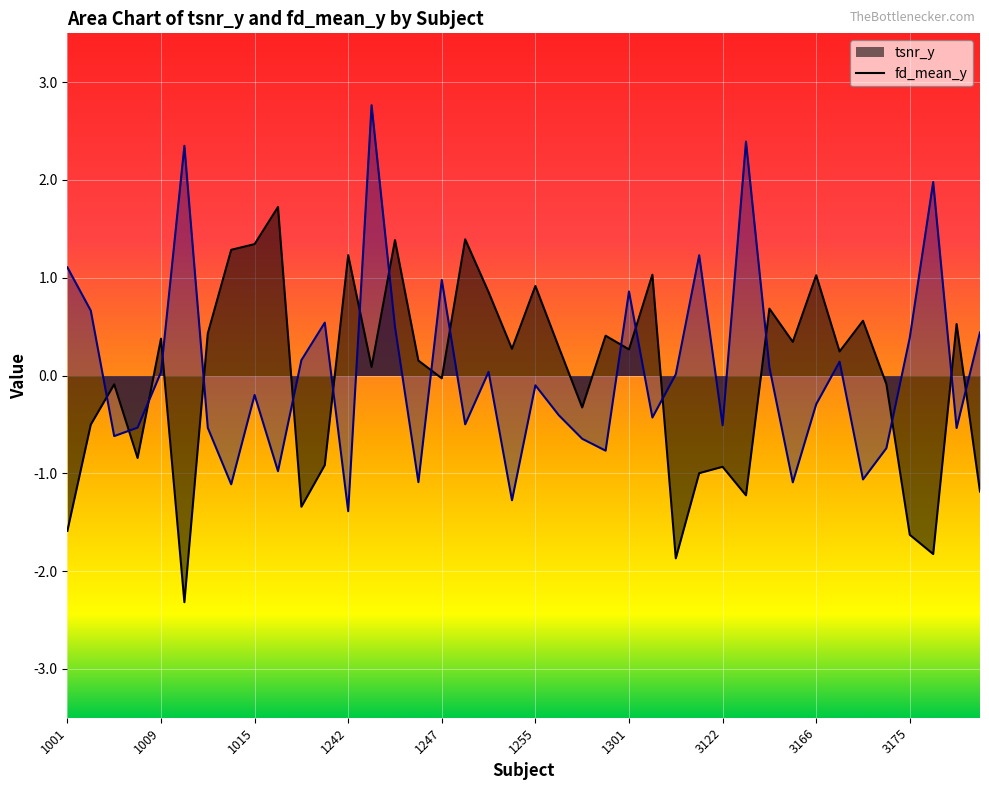

Is it true that fd_mean_y equals -0.8 at 1294?

True